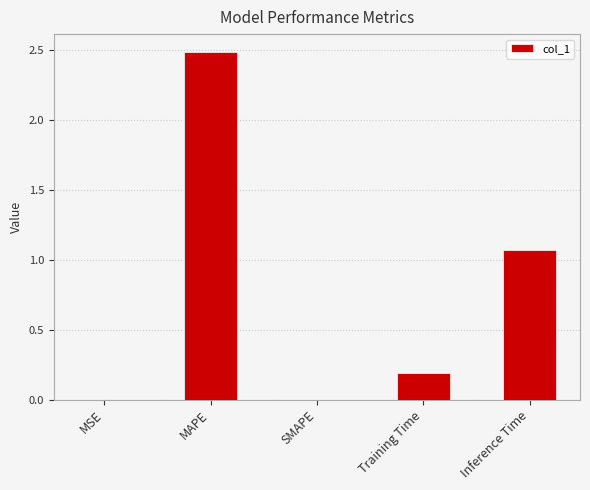

Which label corresponds to the largest value in the chart?

MAPE